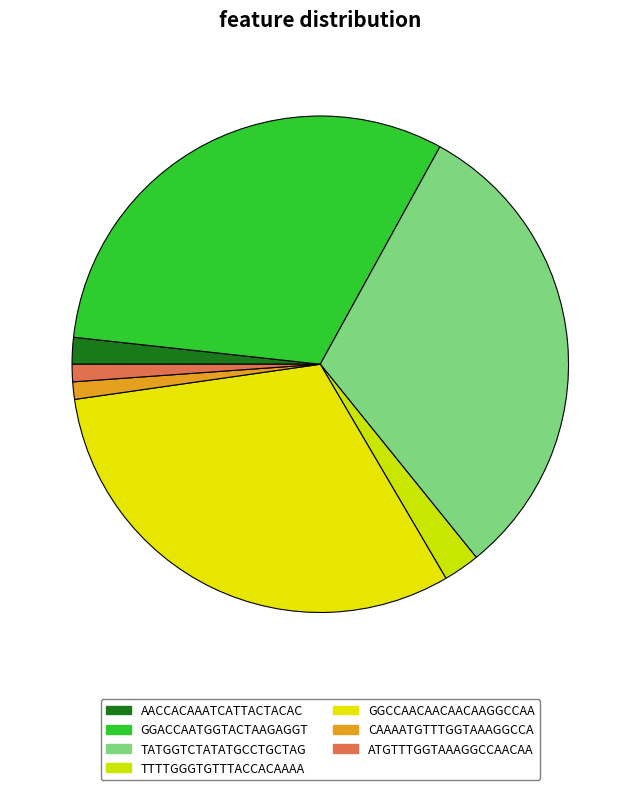

What percentage is the GGACCAATGGTACTAAGAGGT slice, to the nearest percent?

31%